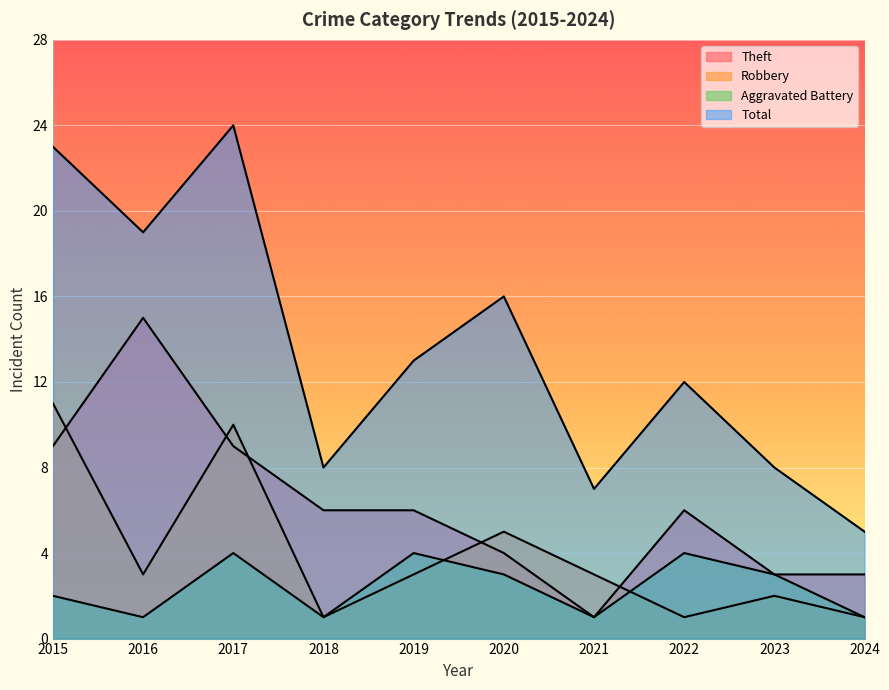

How many lines are shown in the chart?

4